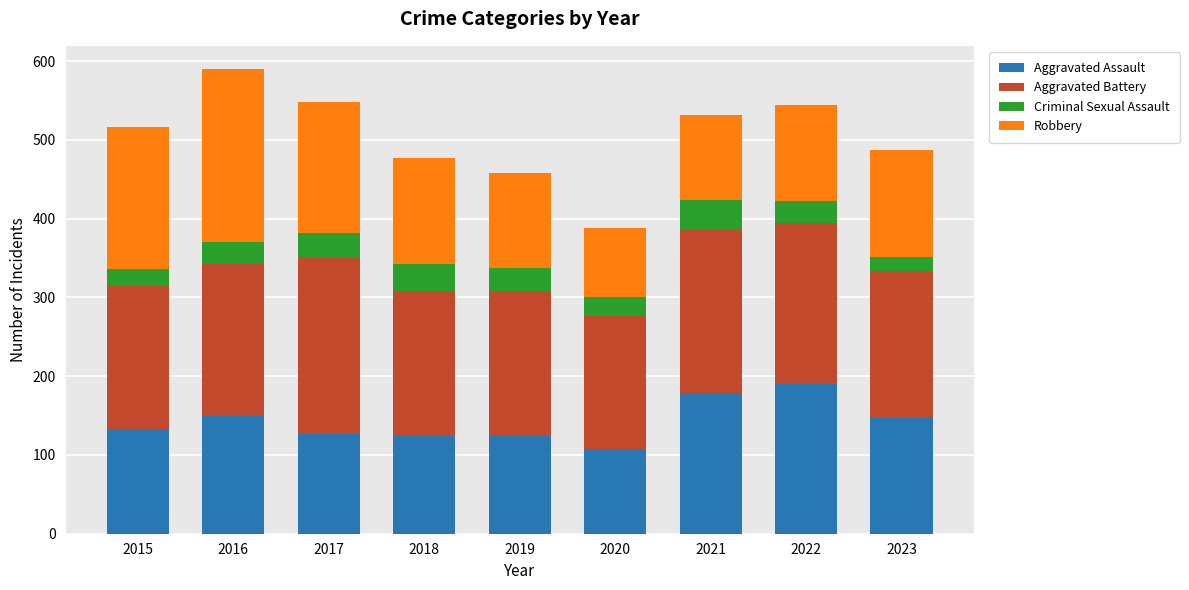

How many values in the Aggravated Assault series are below 132?

4